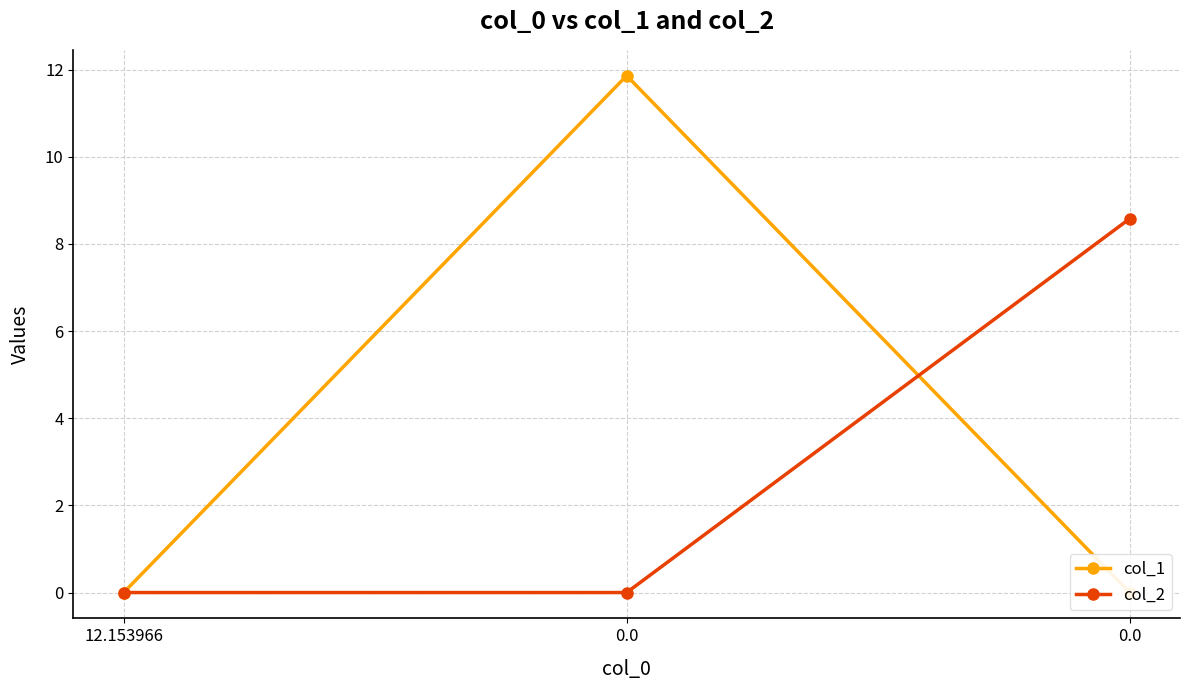

Reading left to right, extract all data points from this chart.

col_1: 0.0	11.9	0.0
col_2: 0.0	0.0	8.6